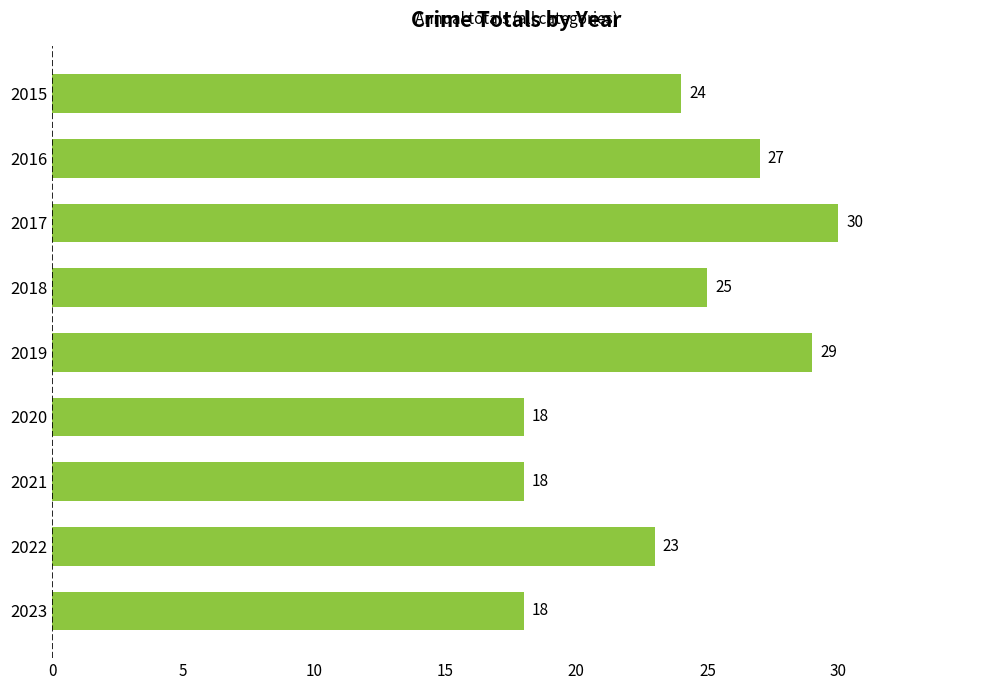

What is the minimum value shown in the chart?

18